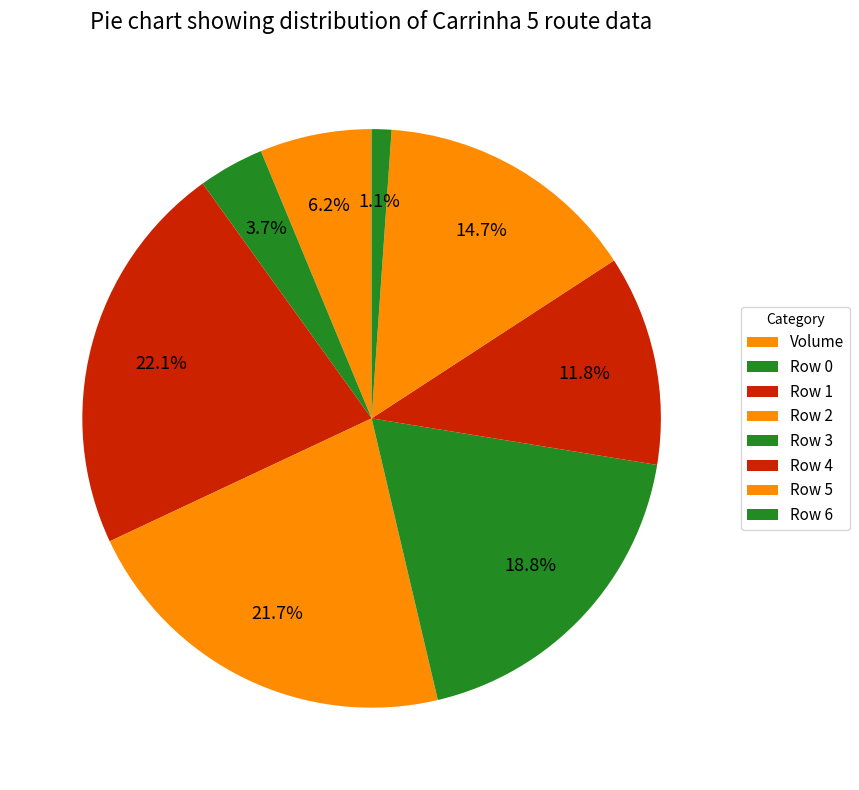

Count the number of slices in the pie.

8